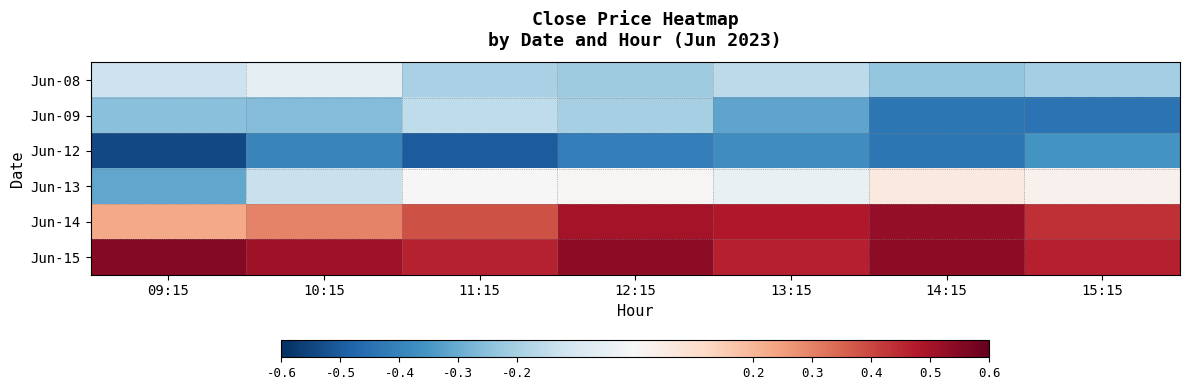

List the series in order of their peak value, lowest first.

Jun-12, Jun-09, Jun-08, Jun-13, Jun-14, Jun-15